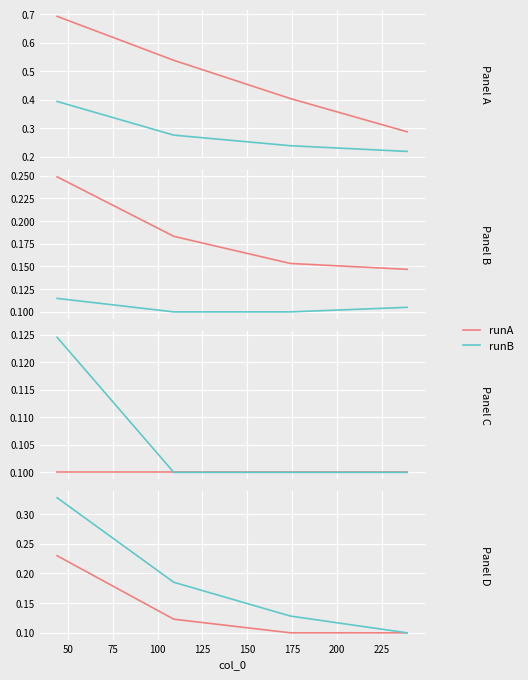

What is the minimum value for runA?

0.1